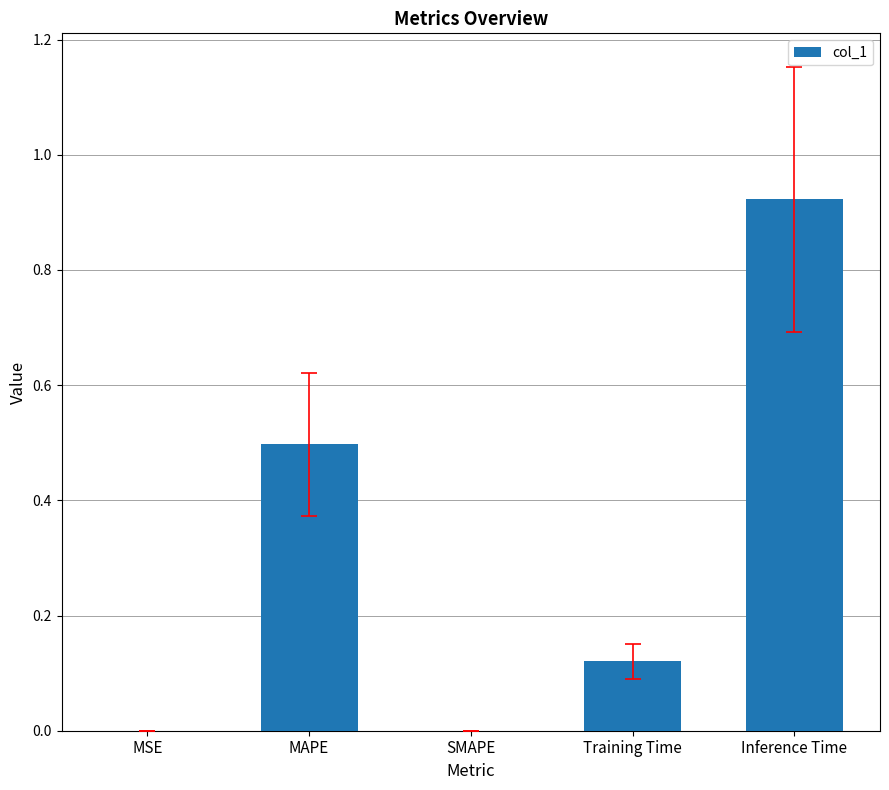

Read the value at MAPE.

0.5